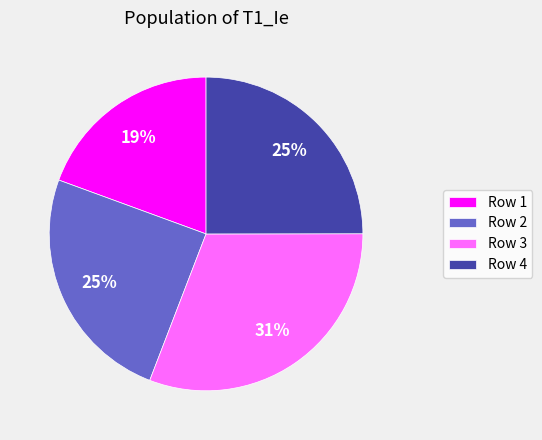

To the nearest percent, what percentage of the pie is Row 3?

31%